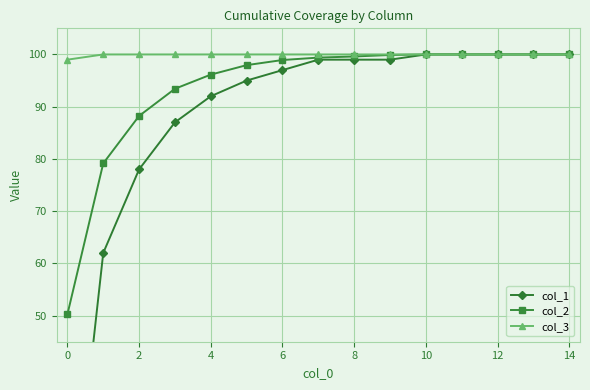

True or false: col_1 and col_3 cross at least once.

False